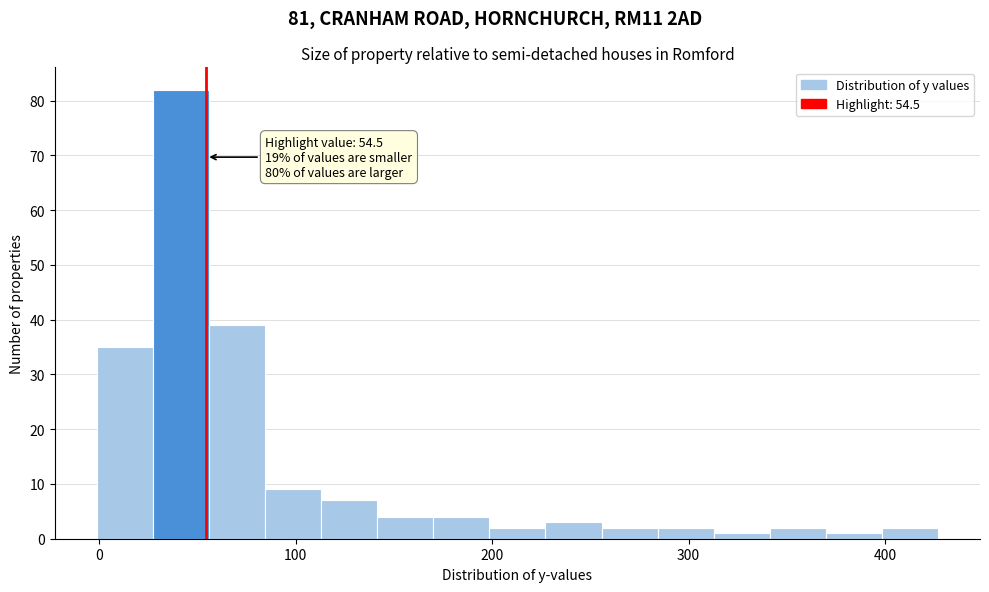

Read against the x-axis, roughly where is the centre of the tallest bar?

40